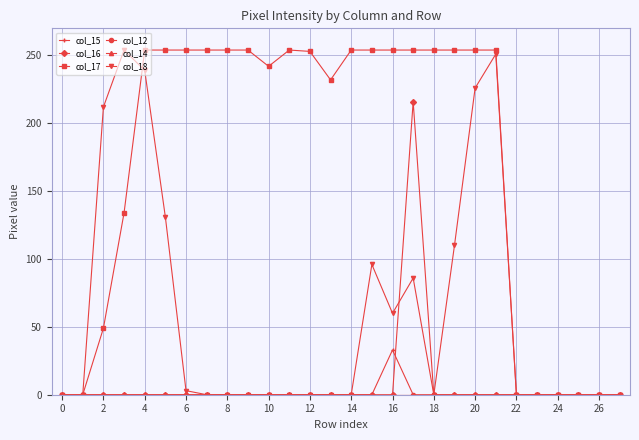

What is the difference between the maximum and minimum values in the col_15 series?

33